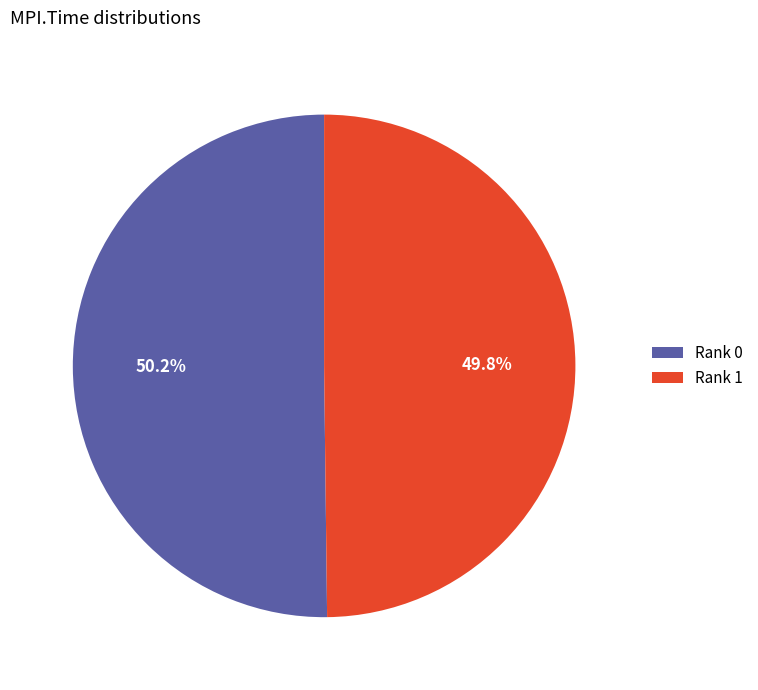

Is there a majority slice in this chart?

Yes